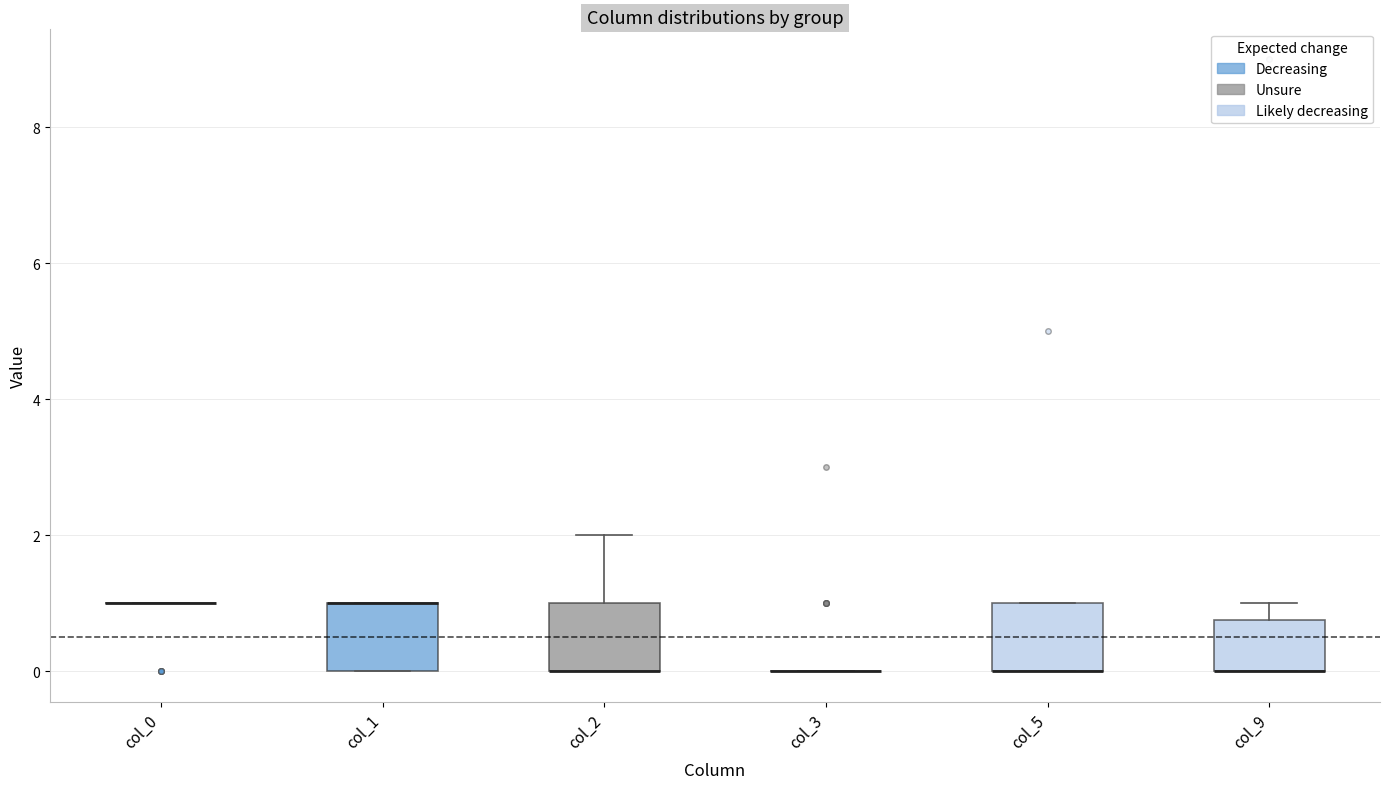

Reading left to right, read every box against the y-axis: the position of its median line, the range the box covers, and the ends of its whiskers. The values are not printed on the chart, so give them approximately, as read against the axis.

col_0: box collapsed to a line at 1.0, whiskers 1.0 to 1.0
col_1: median 1.0 (drawn on the box's upper edge), box 0.0 to 1.0, whiskers 0.0 to 1.0
col_2: median 0.0 (drawn on the box's lower edge), box 0.0 to 1.0, whiskers 0.0 to 2.0
col_3: box collapsed to a line at 0.0, whiskers 0.0 to 0.0
col_5: median 0.0 (drawn on the box's lower edge), box 0.0 to 1.0, whiskers 0.0 to 1.0
col_9: median 0.0 (drawn on the box's lower edge), box 0.0 to 0.8, whiskers 0.0 to 1.0